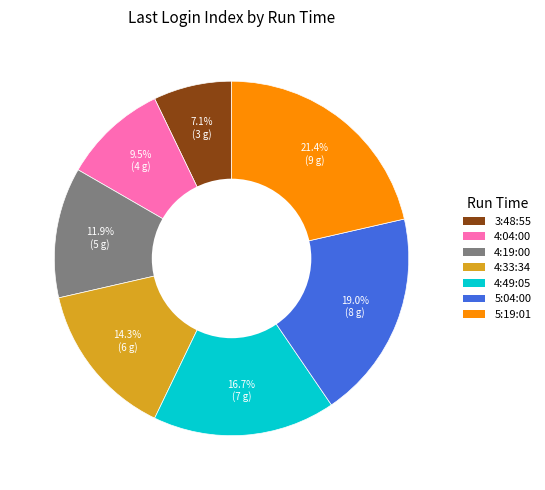

Is there a majority slice in this chart?

No